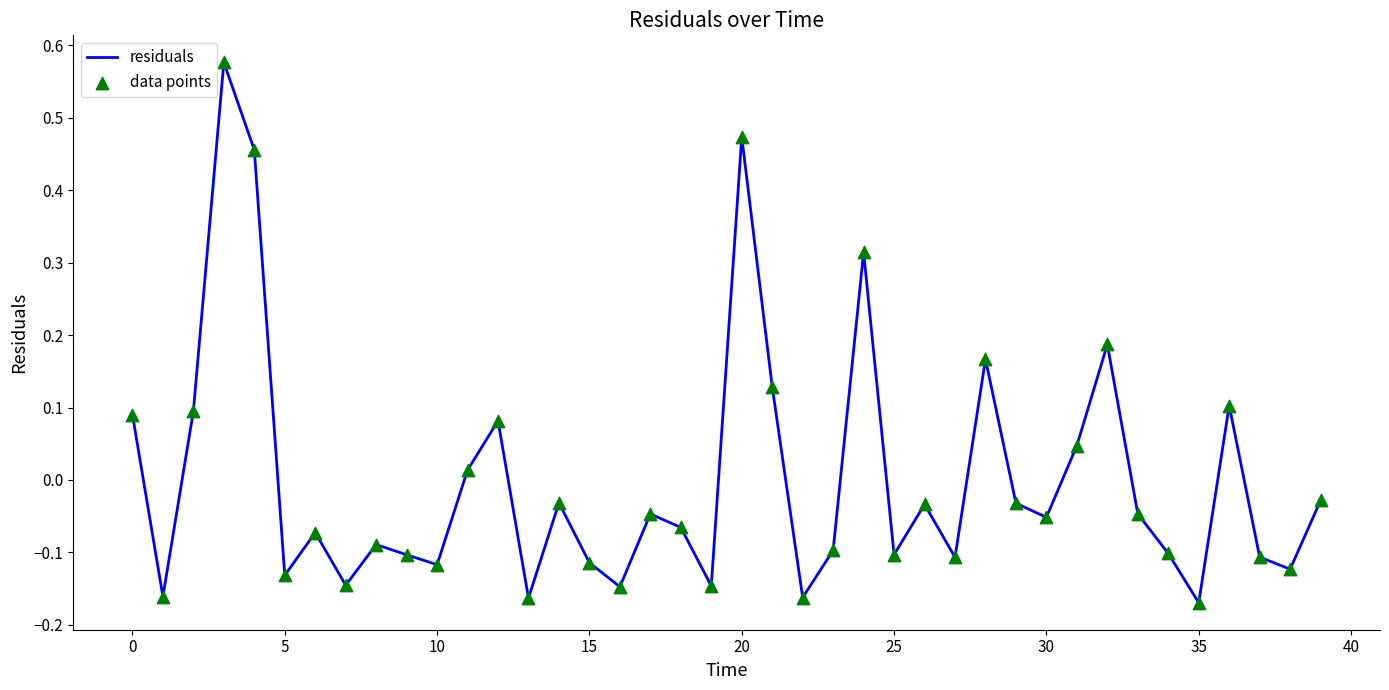

What is the difference between the maximum and minimum values?

0.7